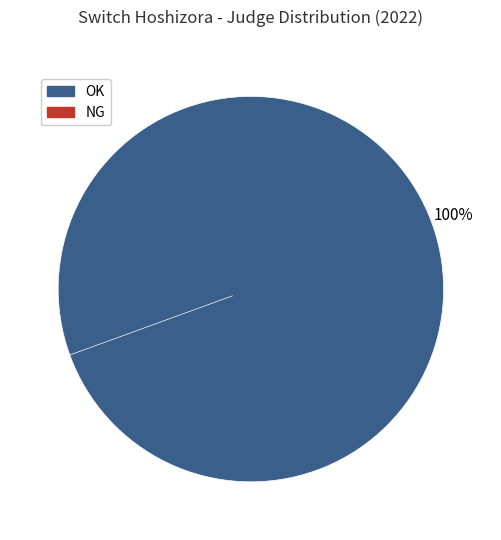

Combined, do NG and OK account for over 50%?

Yes